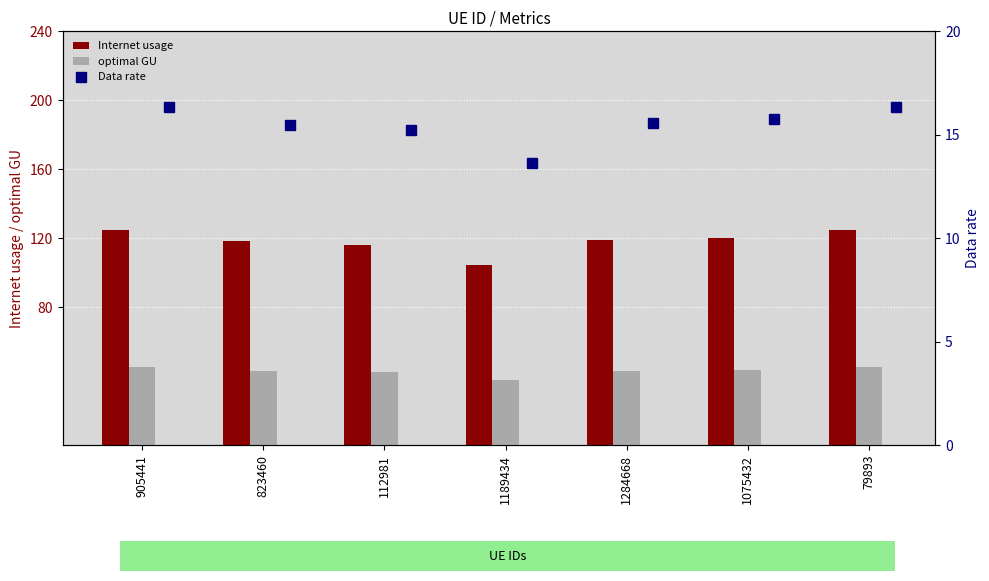

What is the maximum value for Internet usage?

125.0